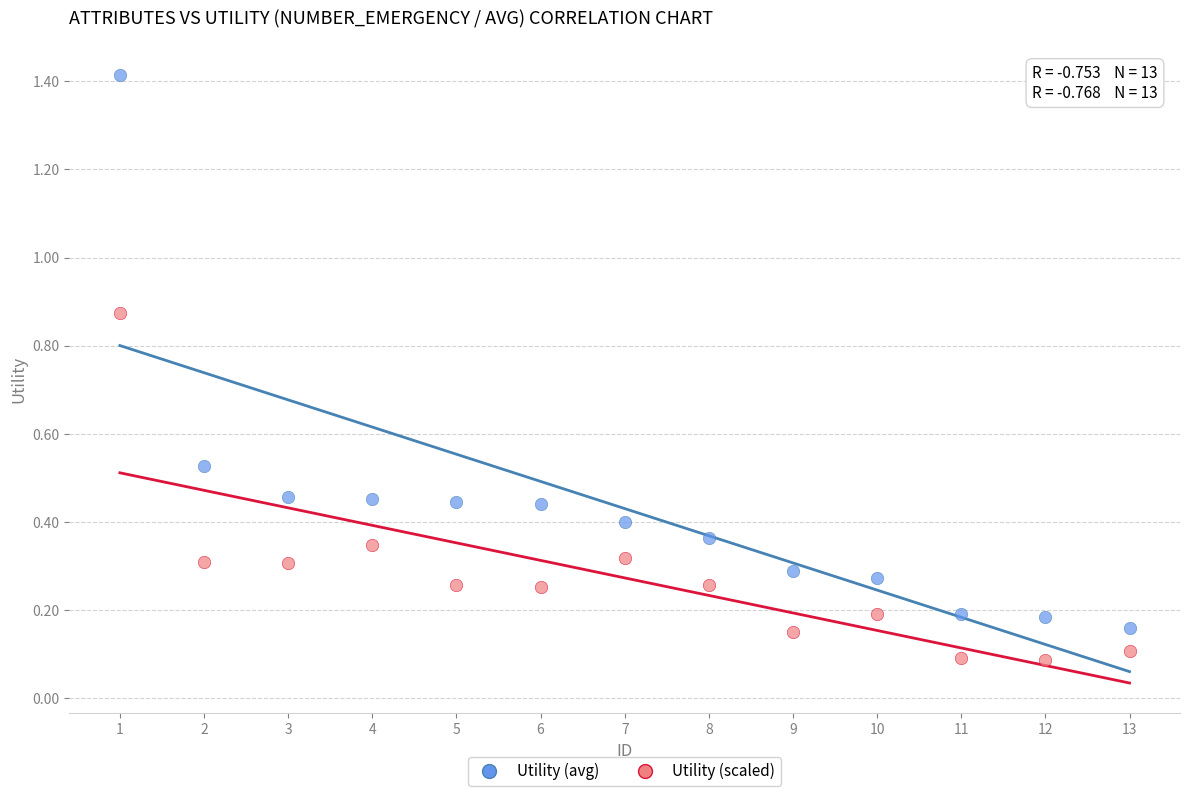

Across all data points, what is the range of Y values (max minus min)?

1.3